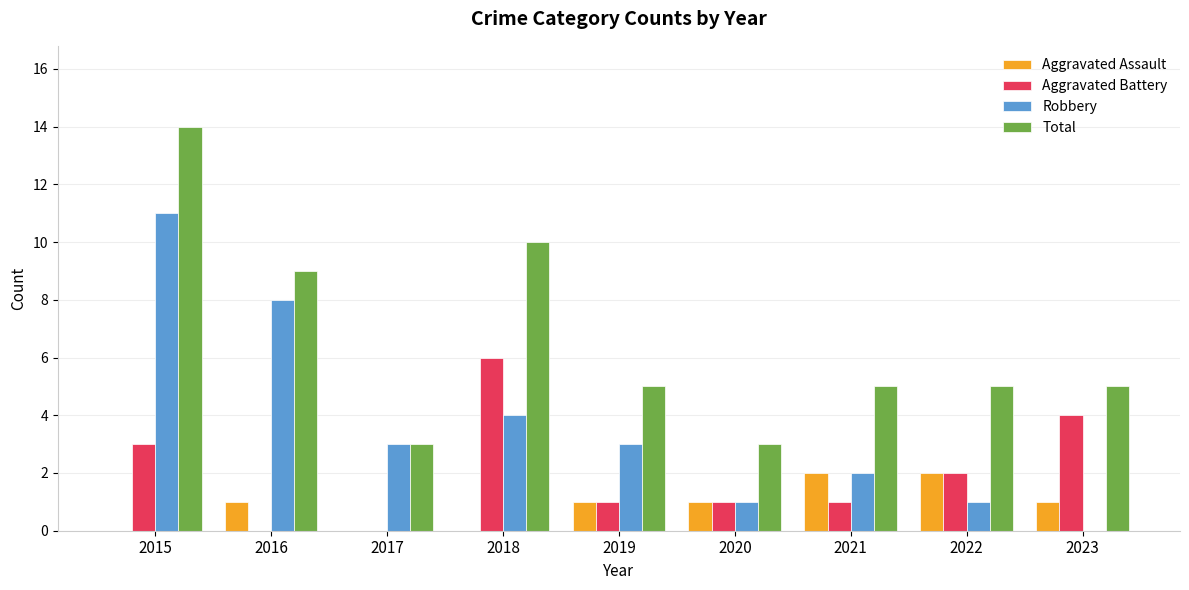

True or false: Total has a value of 3 at 2020.

True